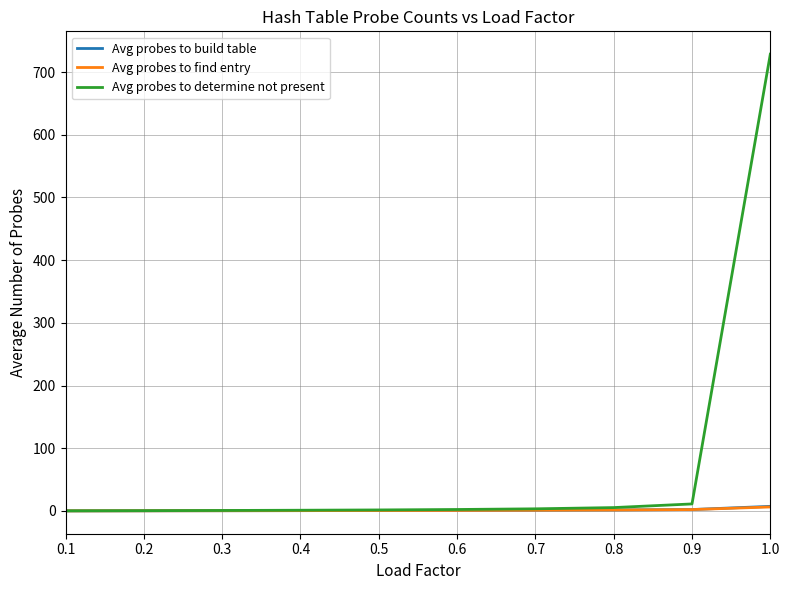

At which category is the sum across all series the highest?

1.0